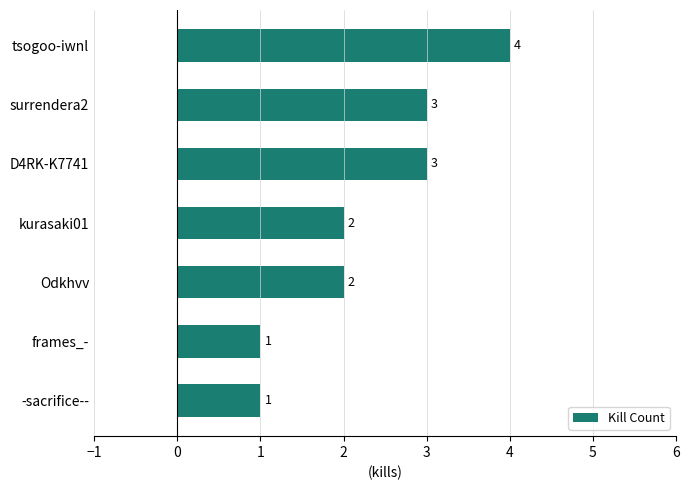

Approximately how many times larger is the value at tsogoo-iwnl compared to D4RK-K7741?

1.3